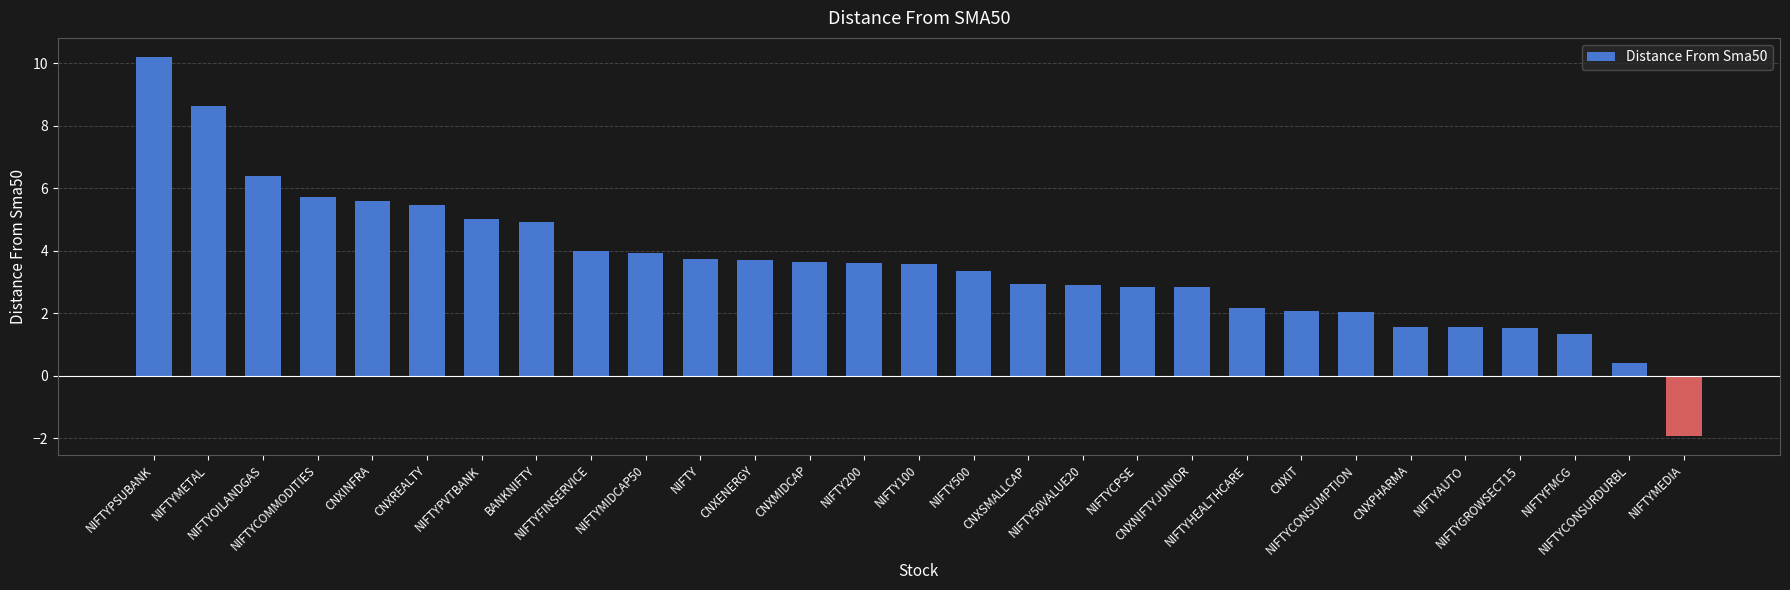

True or false: the data shows 0.8 at CNXSMALLCAP.

False